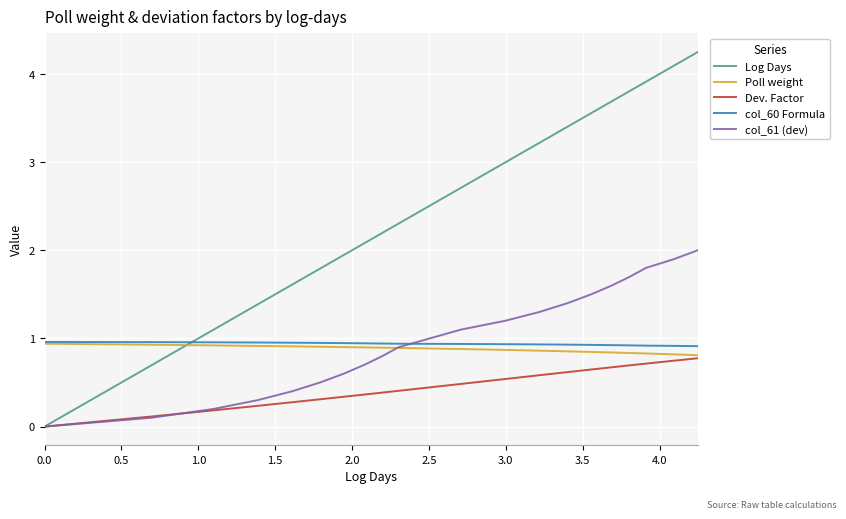

Which series has the largest total across all categories?

Log Days